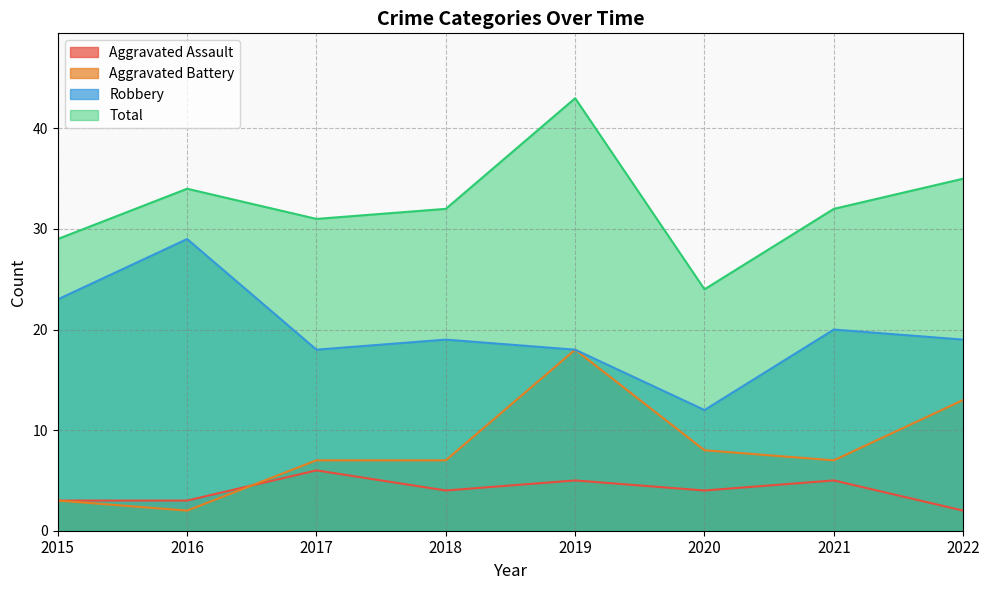

What is the sum of all Robbery values?

158